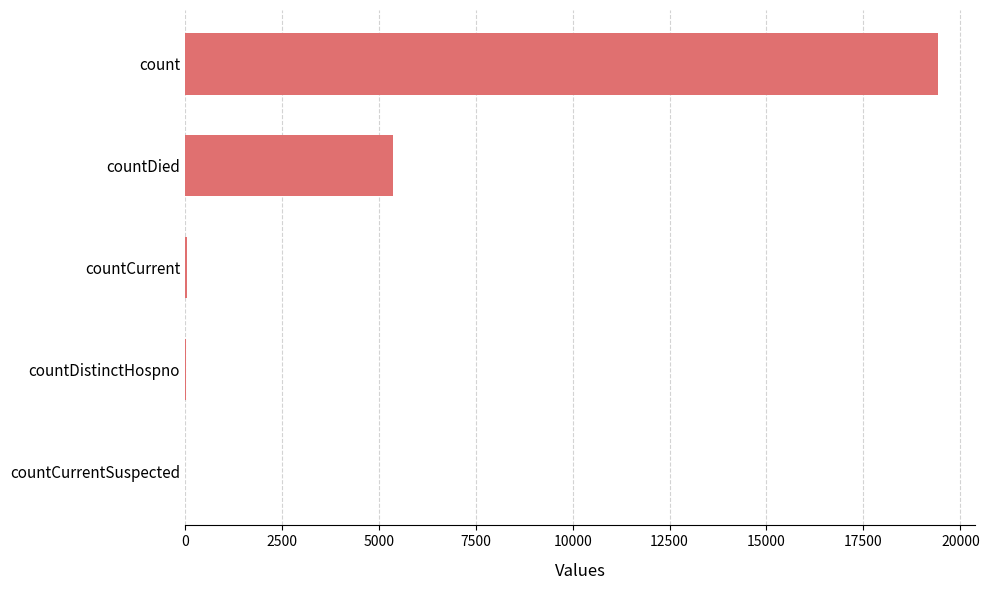

Where is the data nearest to the value 9710?

countDied